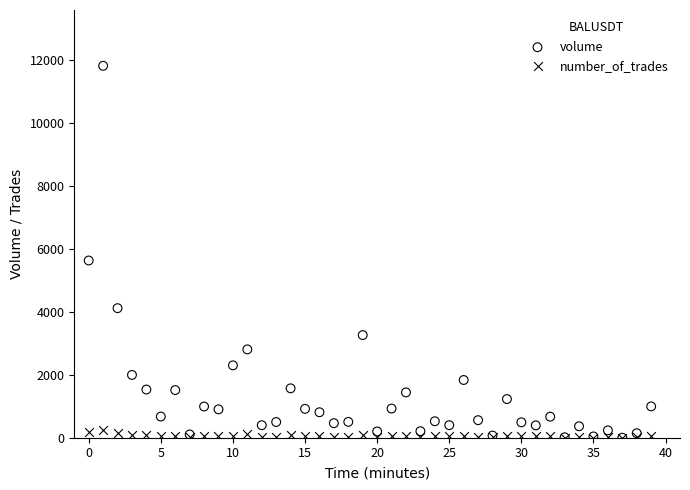

Which series reaches the maximum Y coordinate?

volume